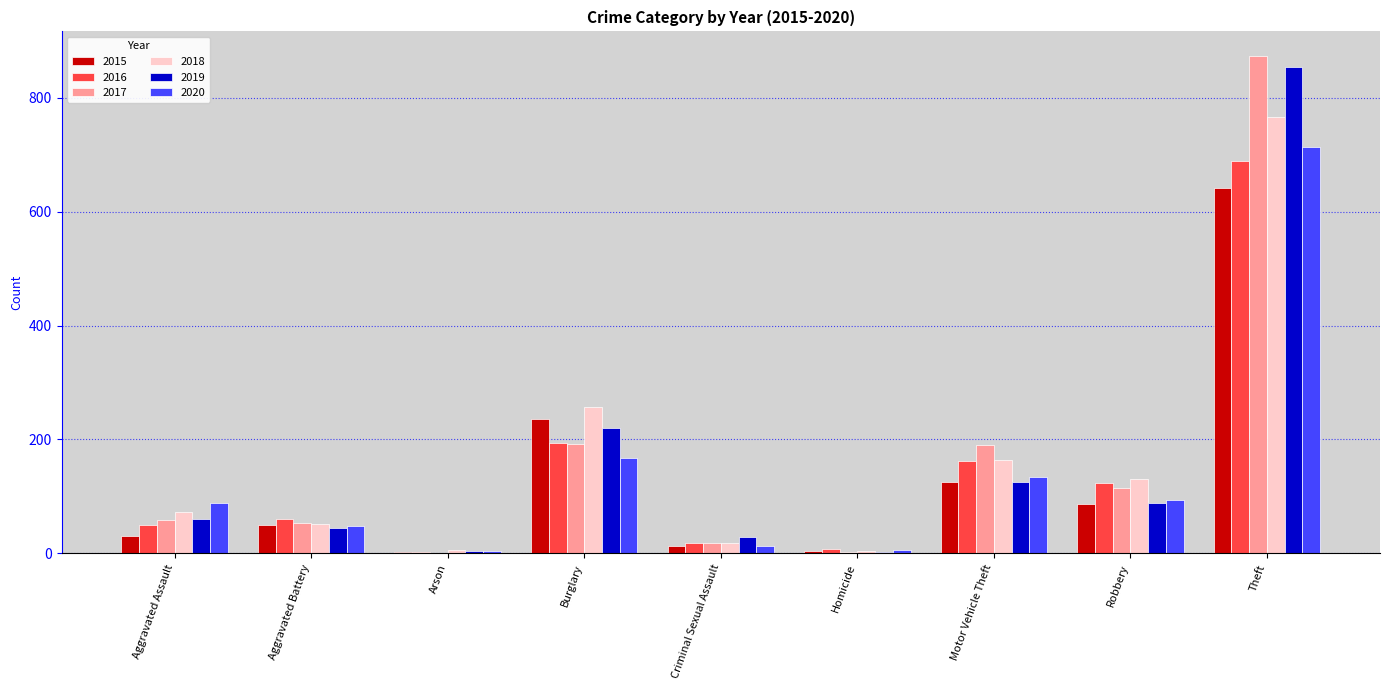

How many groups of bars are there?

9